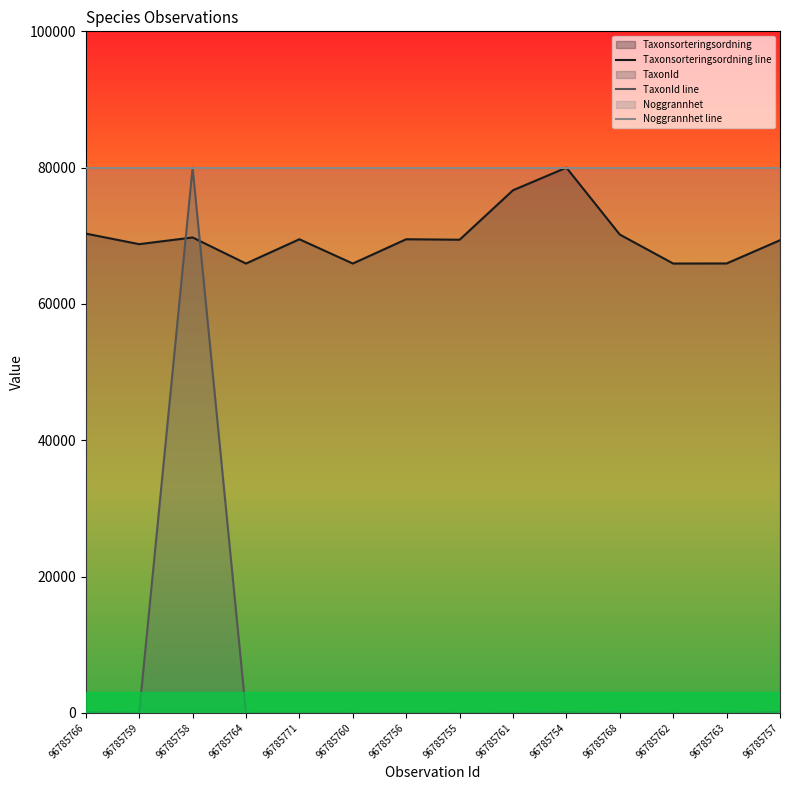

How many values in the TaxonId line series are below 16?

6